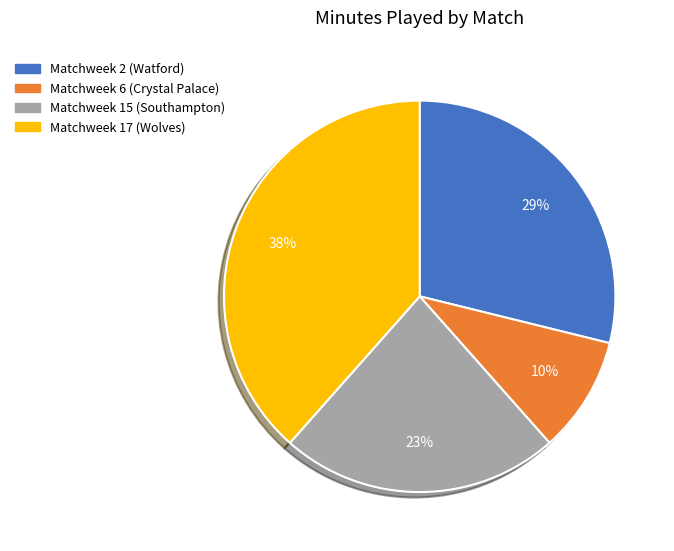

Is it true that Matchweek 6 (Crystal Palace) is 1% of the pie?

False